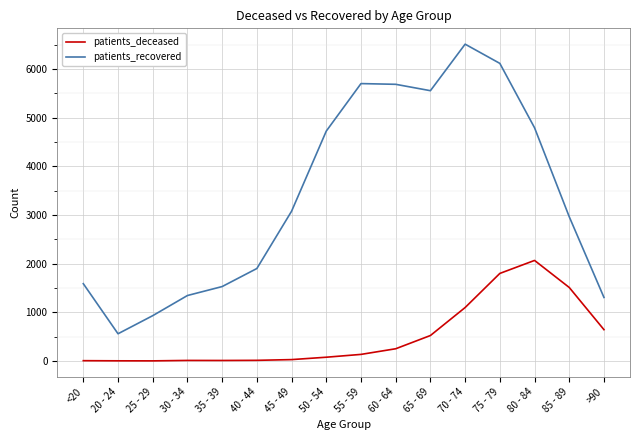

What is the maximum value for patients_recovered?

6510